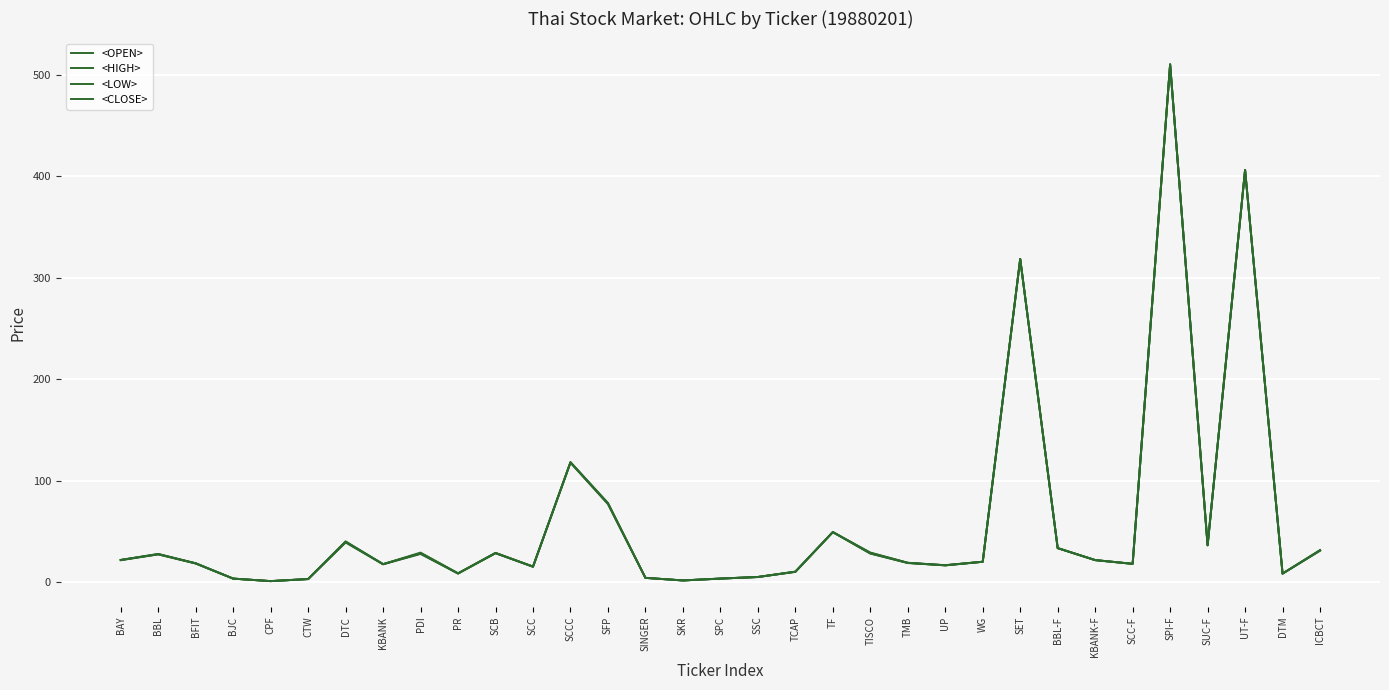

Does the chart display data point markers on the line(s)?

No